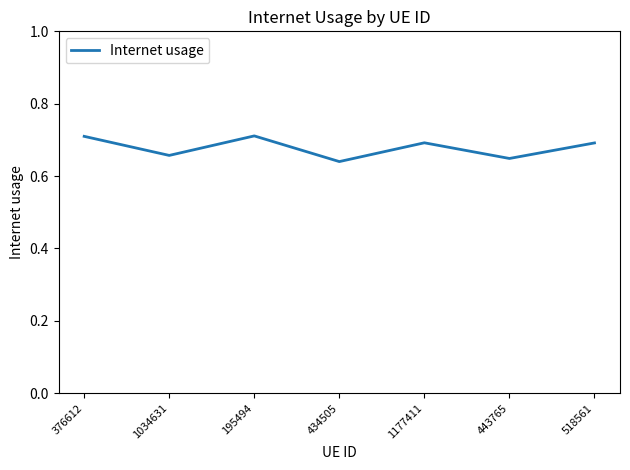

Where is the first local minimum?

1034631